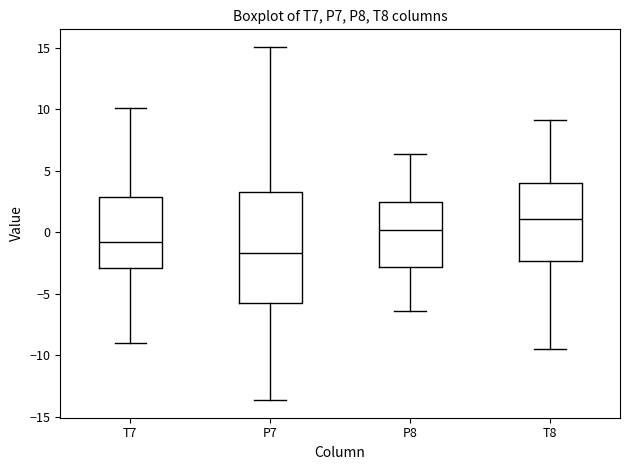

Reading left to right, transcribe this box plot: for each box, give where its median line is, the range the box spans, and where its two whiskers end, as read against the y-axis. The values are not printed on the chart, so give them approximately, as read against the axis.

T7: median -1.0, box -3.0 to 3.0, whiskers -9.0 to 10.0
P7: median -1.5, box -6.0 to 3.5, whiskers -13.5 to 15.0
P8: median 0.0, box -3.0 to 2.5, whiskers -6.5 to 6.5
T8: median 1.0, box -2.5 to 4.0, whiskers -9.5 to 9.0